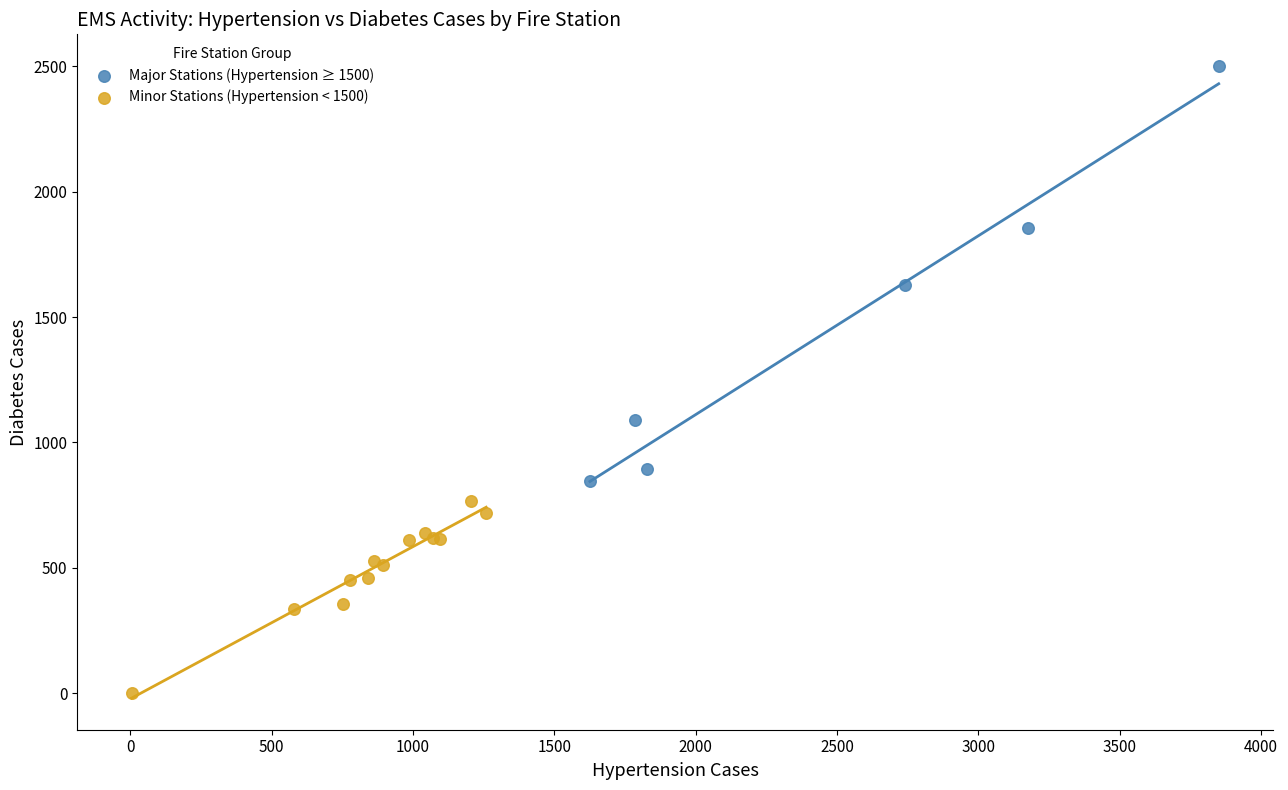

Which series reaches the minimum Y coordinate?

Minor Stations (Hypertension < 1500)